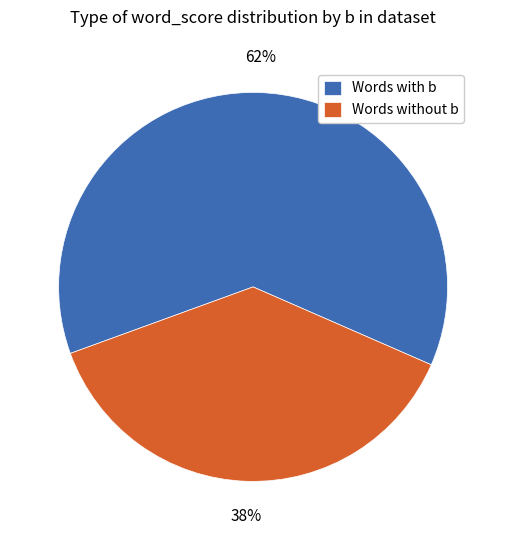

To the nearest percent, what portion does Words without b represent?

38%